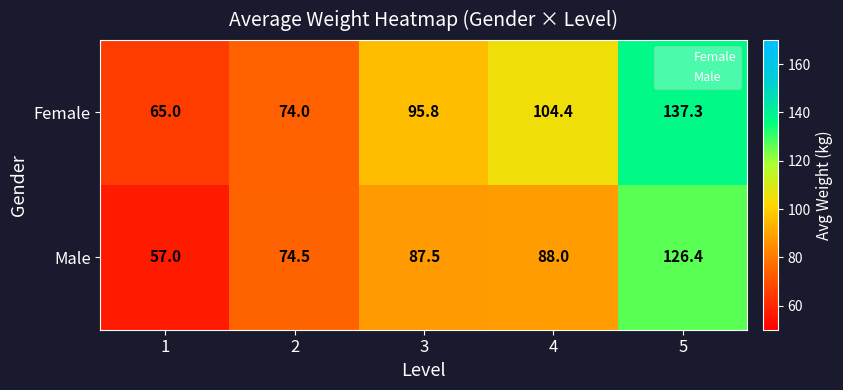

Where does the Male series first go above 87?

3